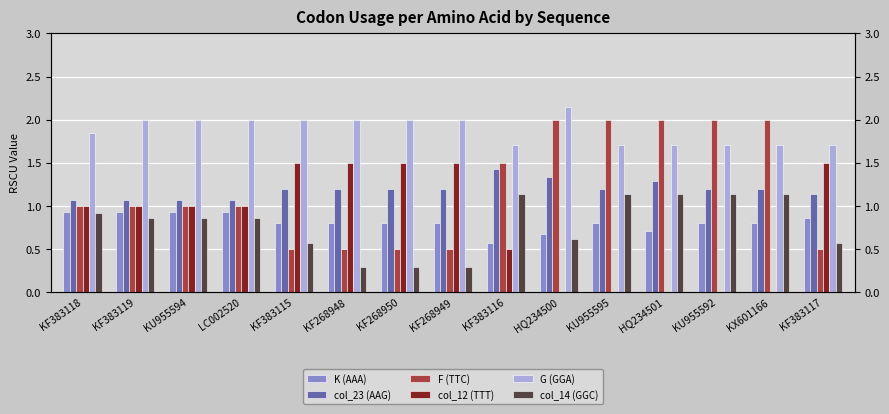

The F (TTC) series shows 1.0 at KF383119. True or false?

True